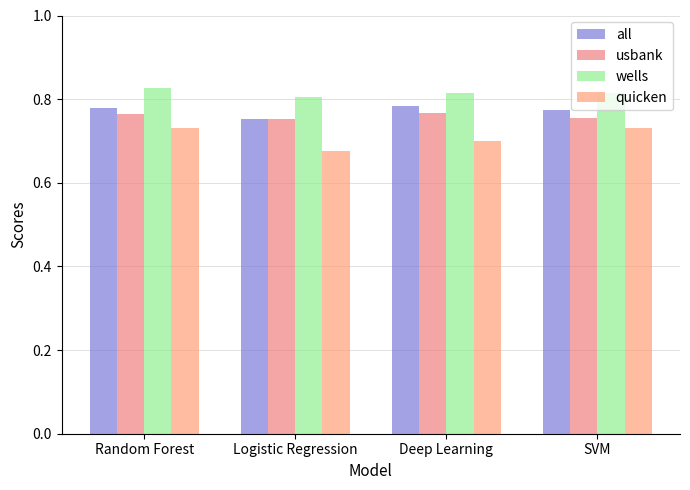

At SVM, list the series in order from smallest to largest.

quicken, usbank, all, wells